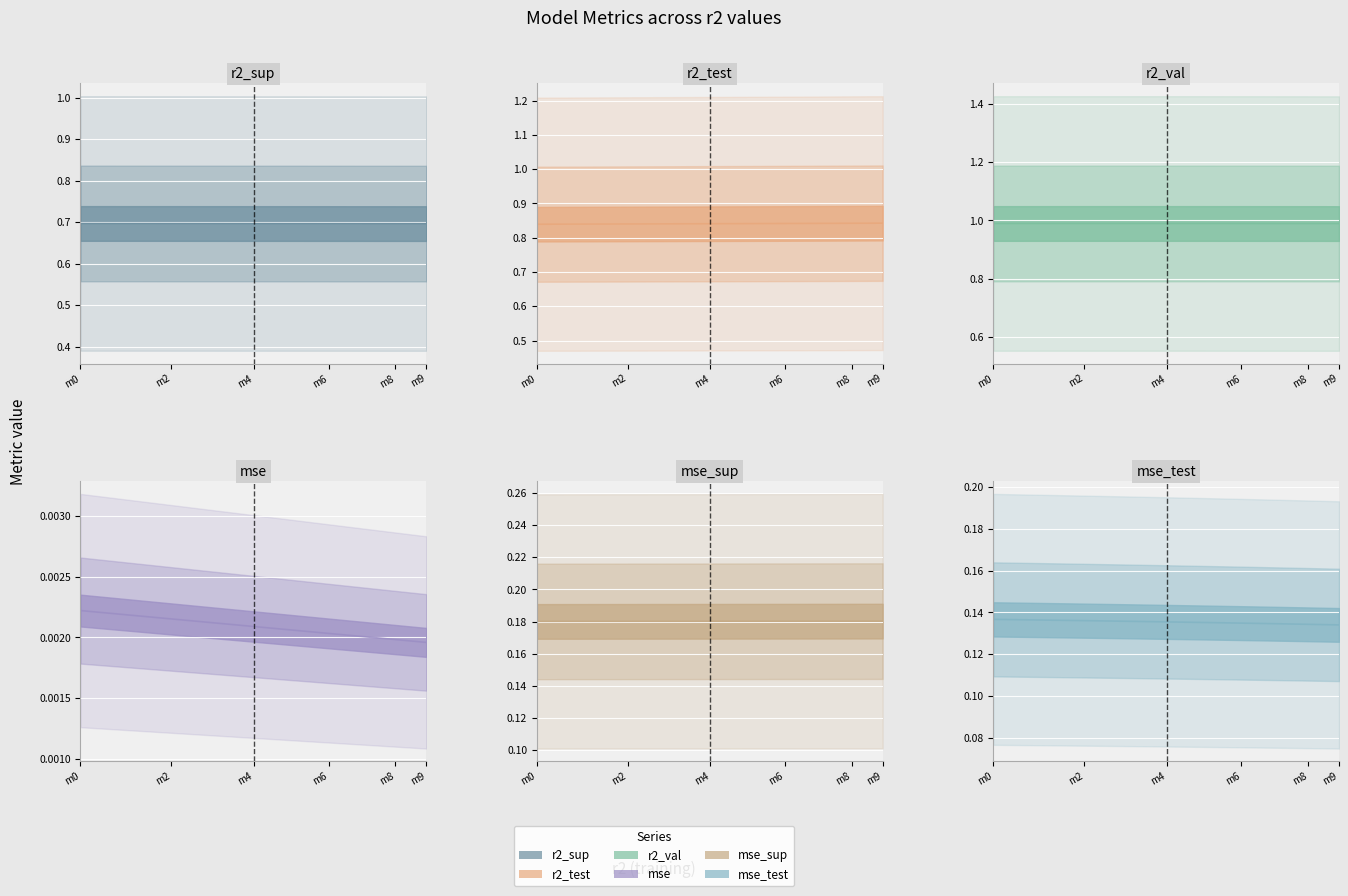

What is the approximate value of r2_sup at model_4_33_7?

0.7